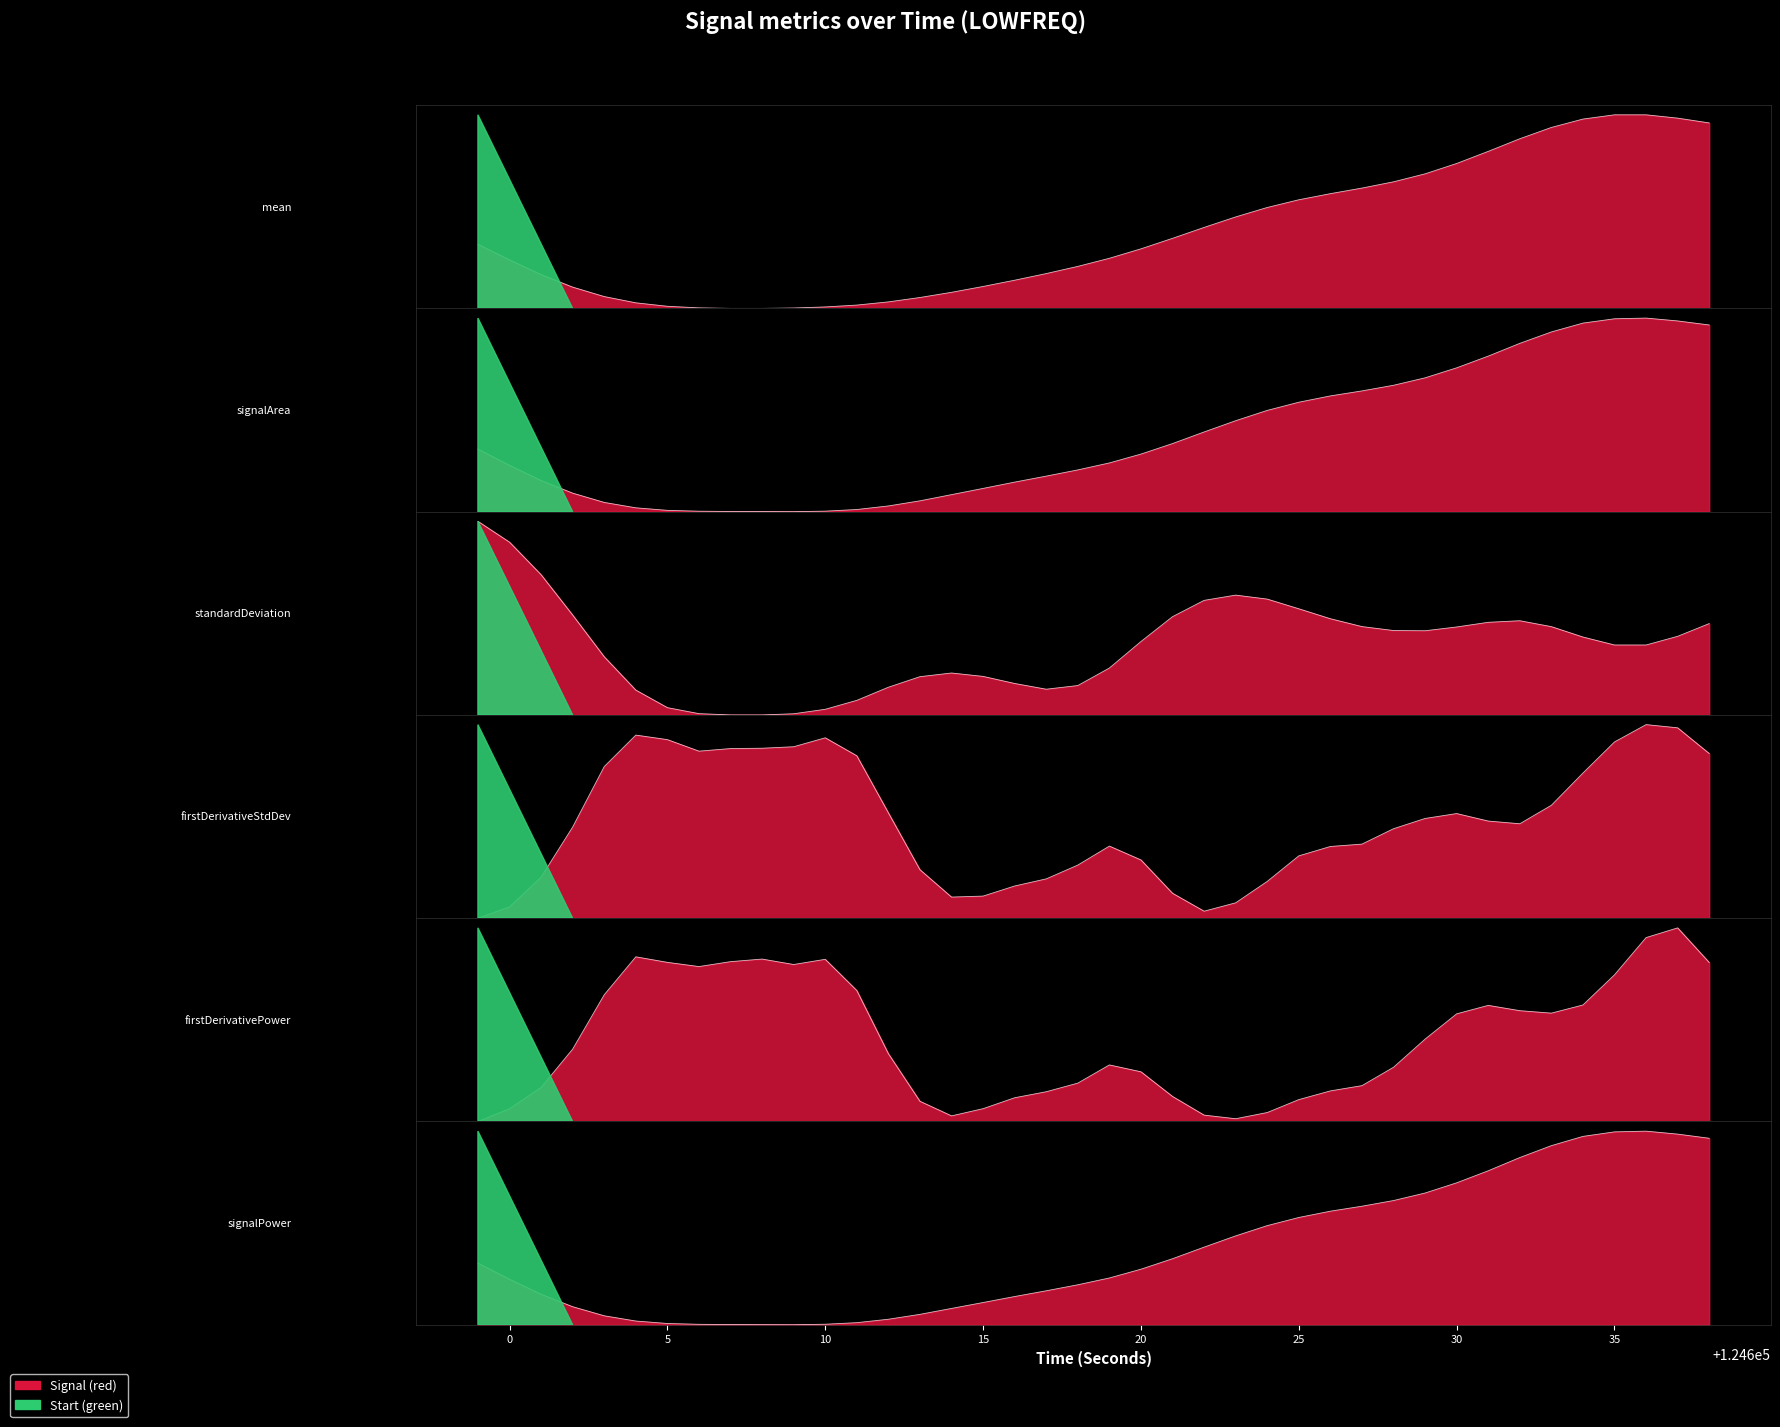

At which category does firstDerivativePower_LOWFREQ reach its first local valley?

124606